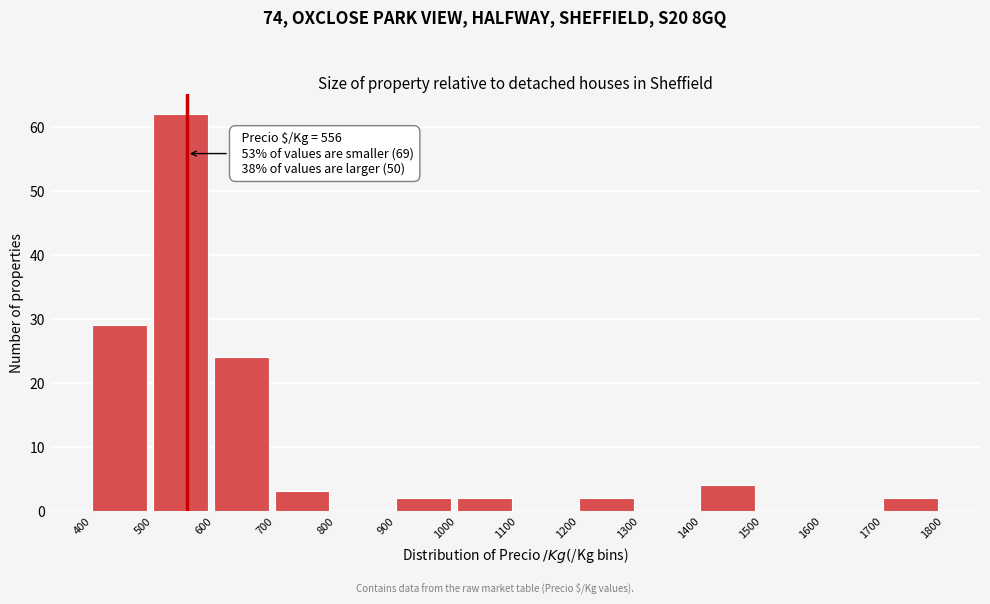

Which range on the x-axis has the tallest bar?

500 to 600